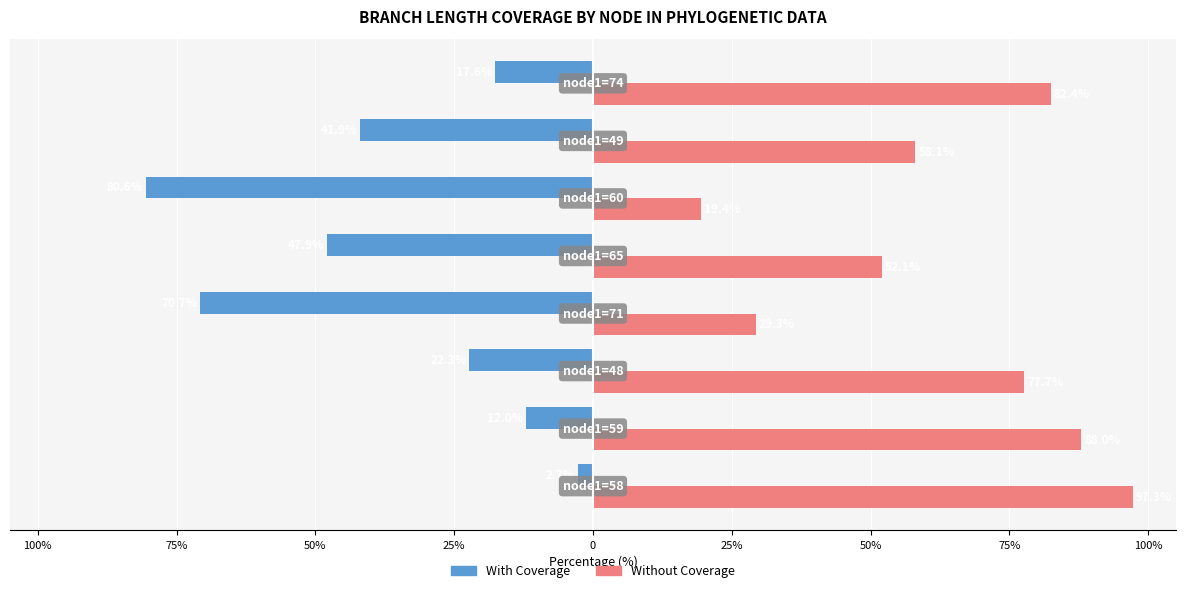

Rank the series by their average value, from lowest to highest.

With Coverage, Without Coverage